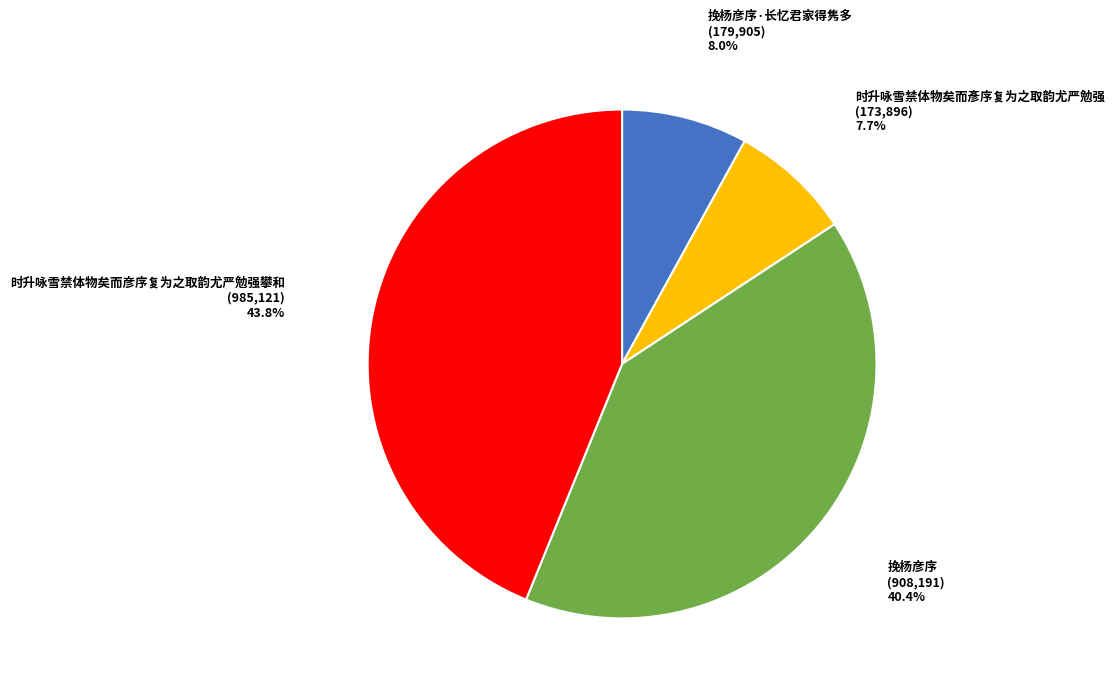

Which has a higher value, 挽杨彦序·长忆君家得隽多 or 挽杨彦序?

挽杨彦序